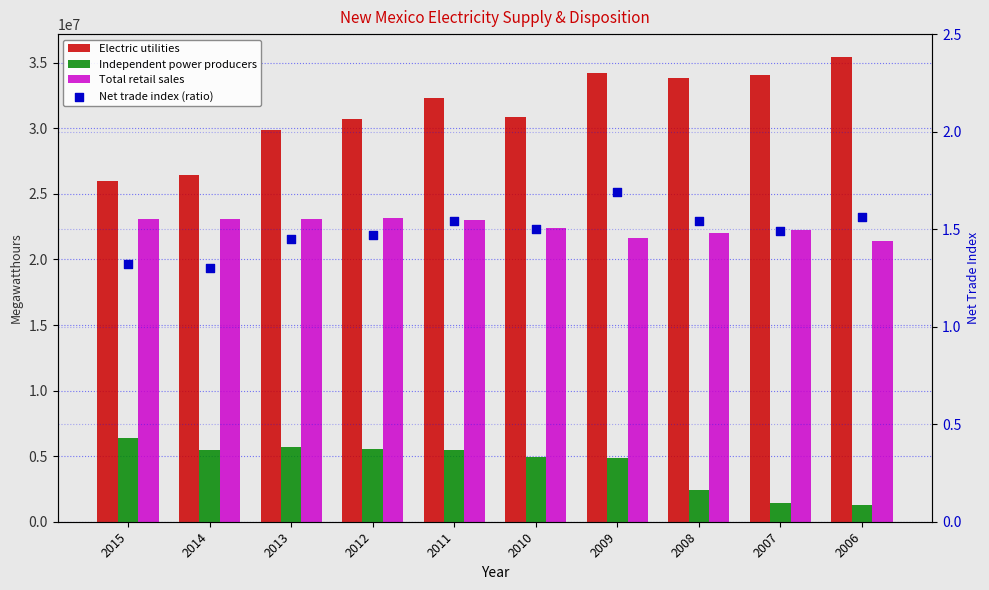

Which series has the largest total across all categories?

Electric utilities